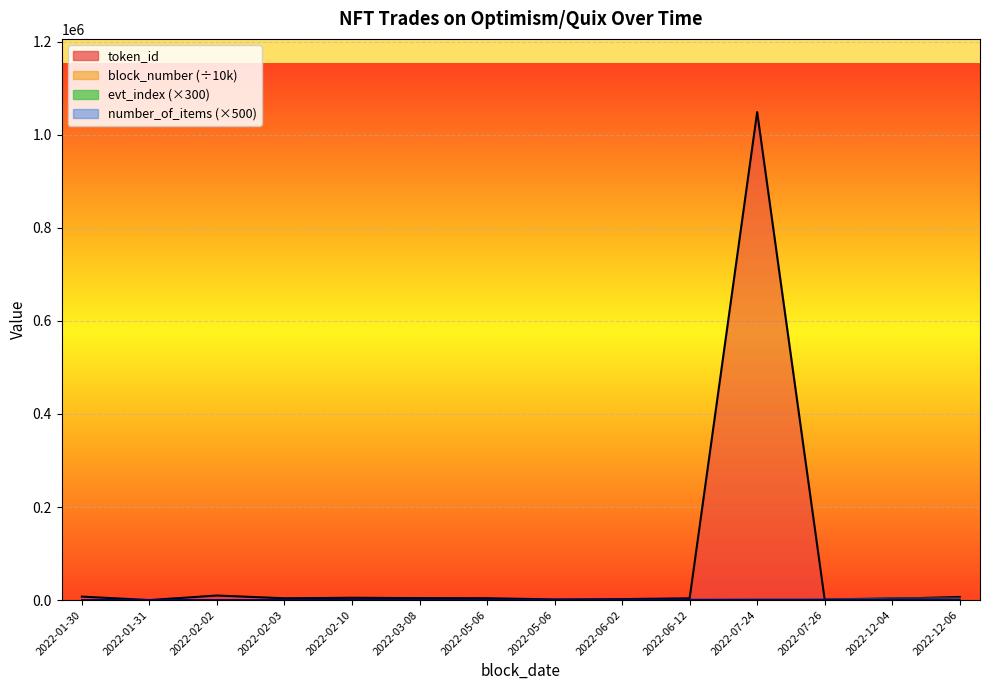

What is the average value?

300